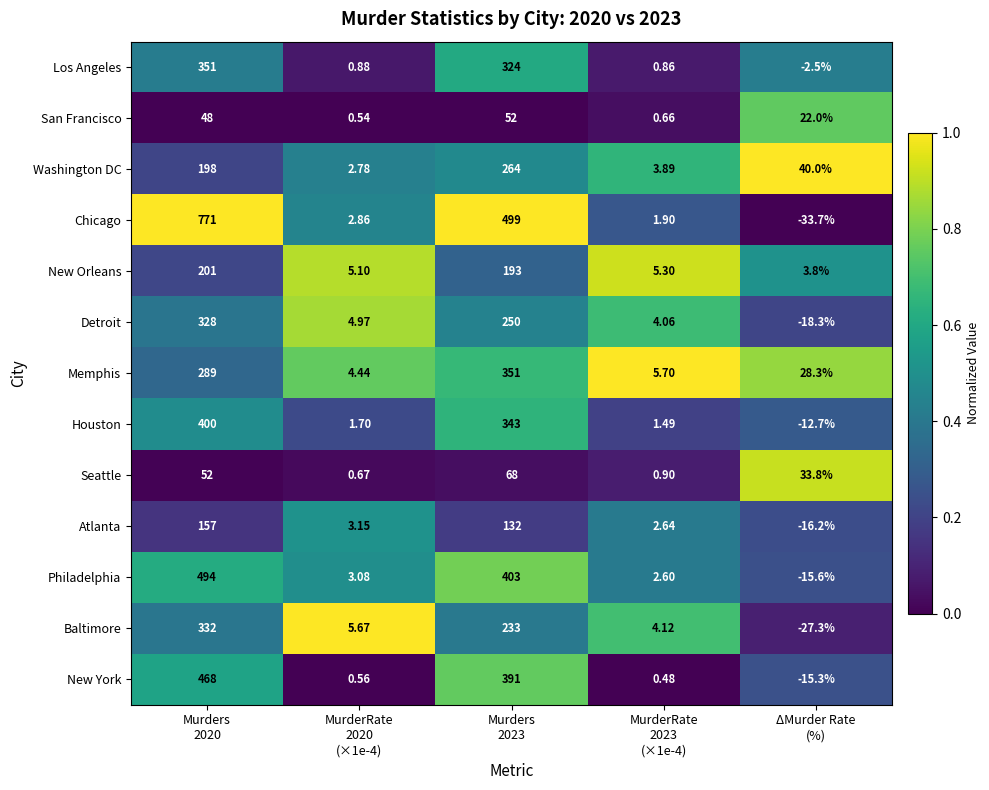

At how many categories does at least one series exceed 0?

5